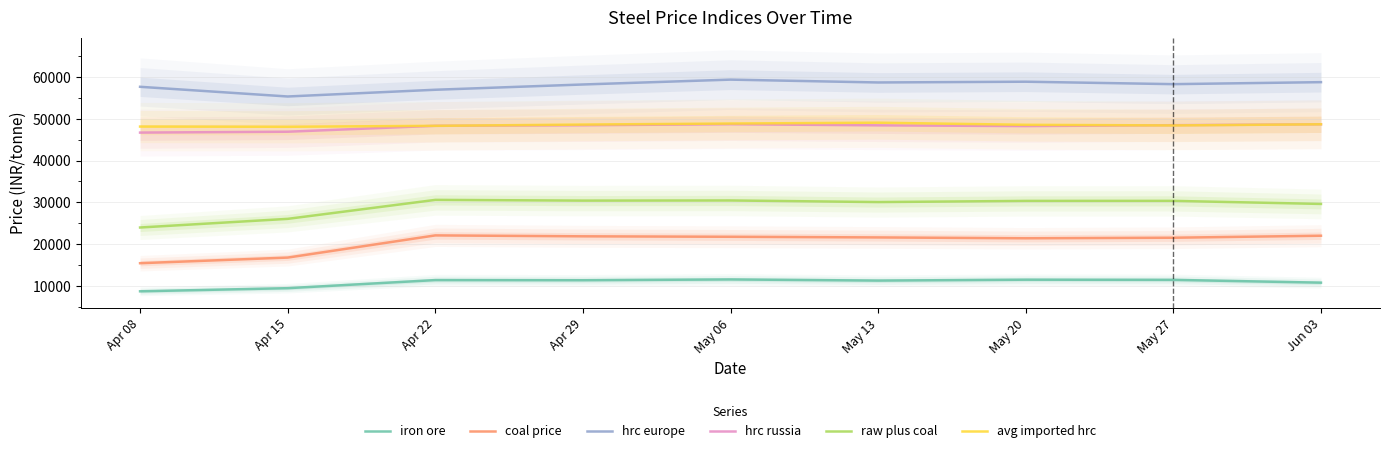

What is the difference between the hrc russia values at Apr 15 and May 13?

1526.0